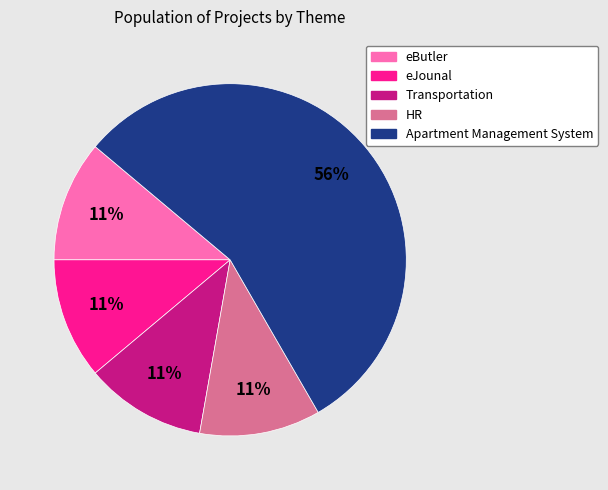

To the nearest percent, what is the combined percentage of eButler and HR?

22%